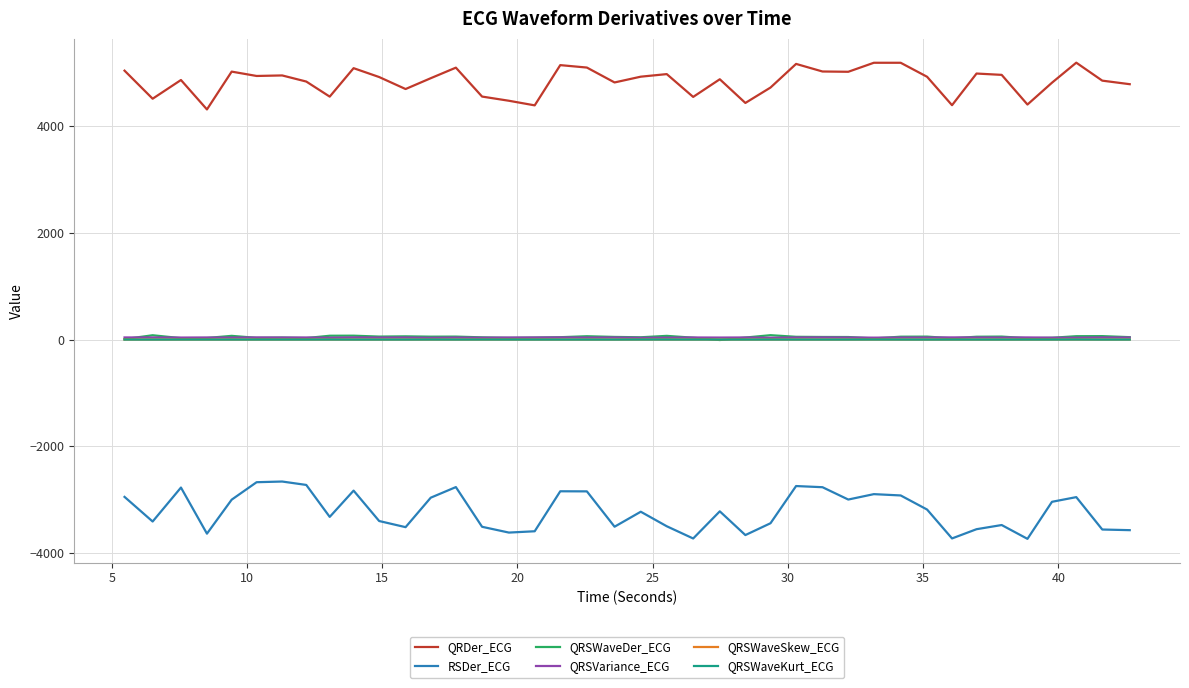

What is the sum of all QRSWaveDer_ECG values?

1876.0